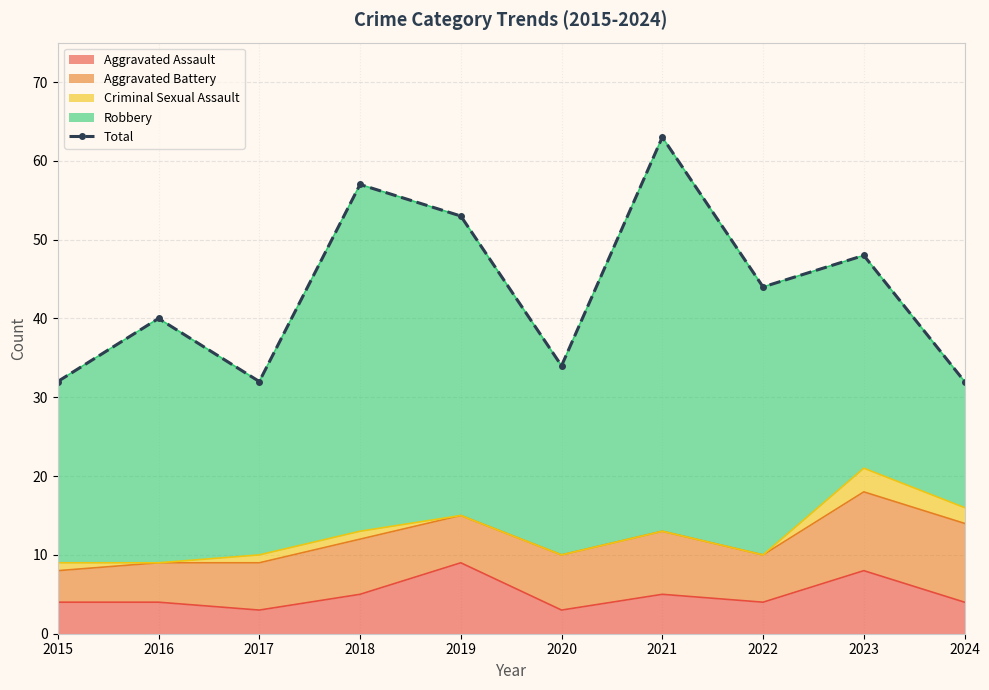

Where does the data first go above 44?

2018